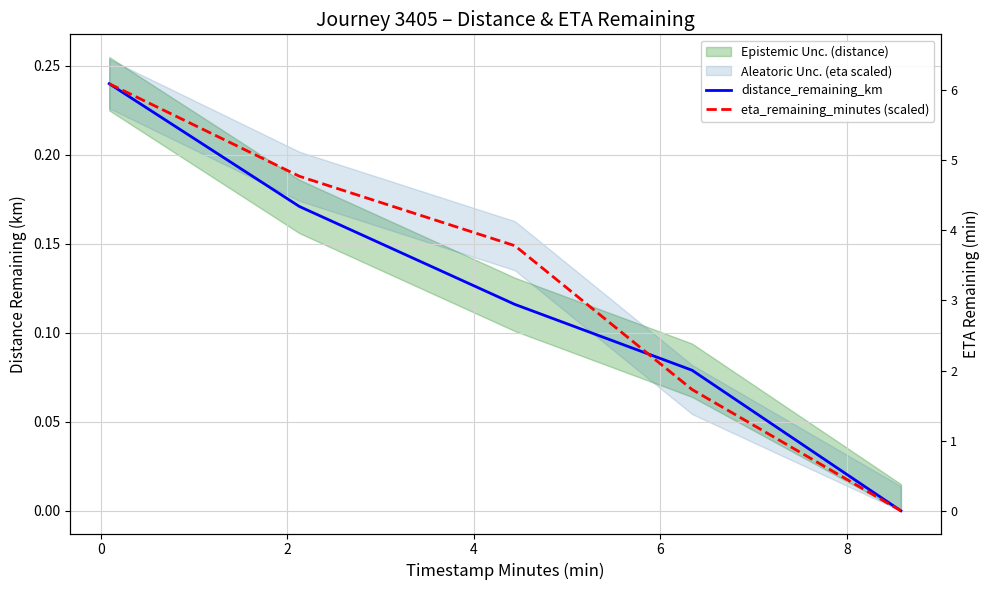

Does the chart have visible grid lines?

Yes